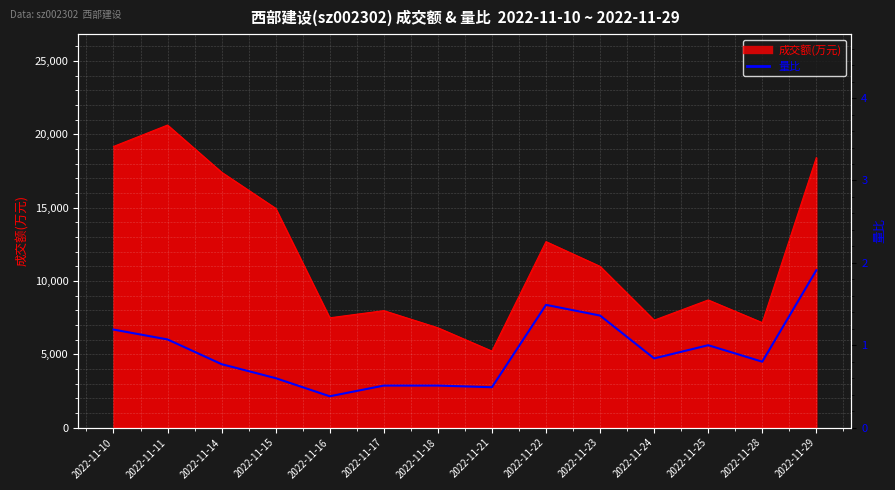

What is the smallest value displayed?

0.4